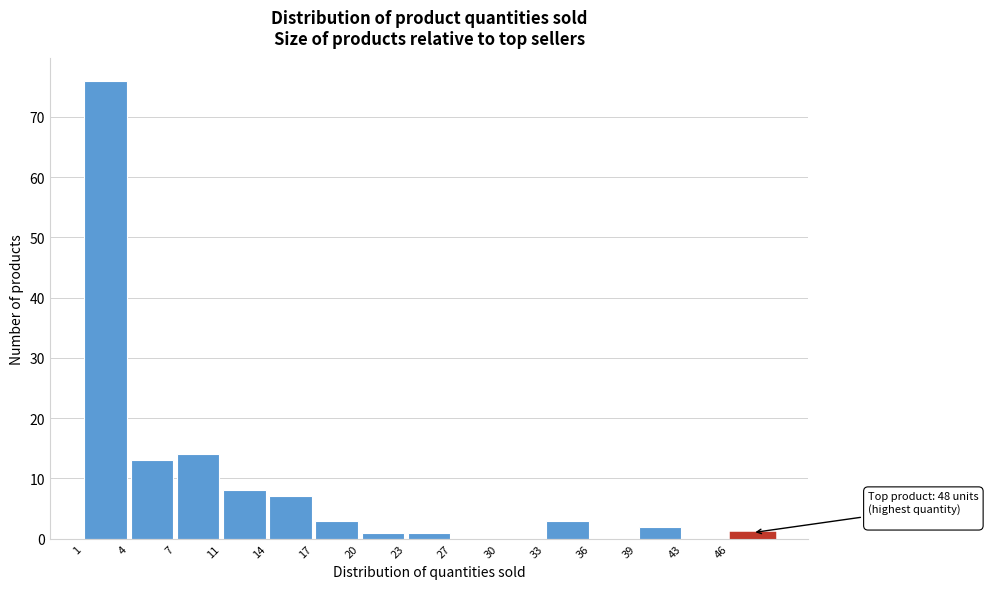

Over which range of the x-axis is the bar tallest?

1.0 to 4.2